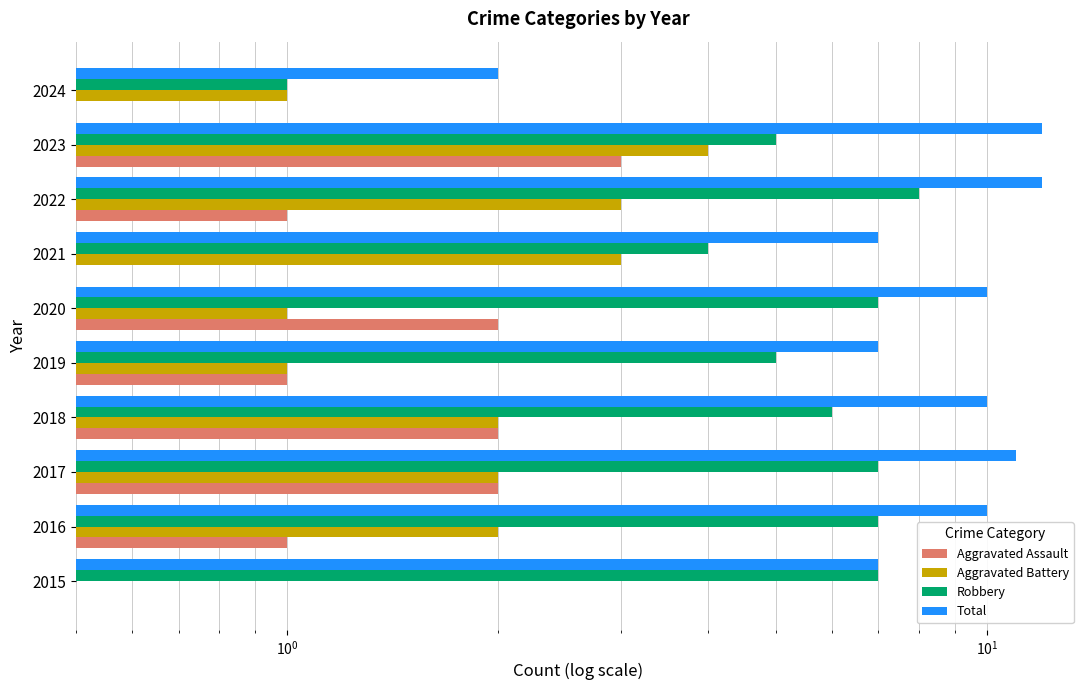

Between 2015 and 2022, which series saw the biggest shift?

Total